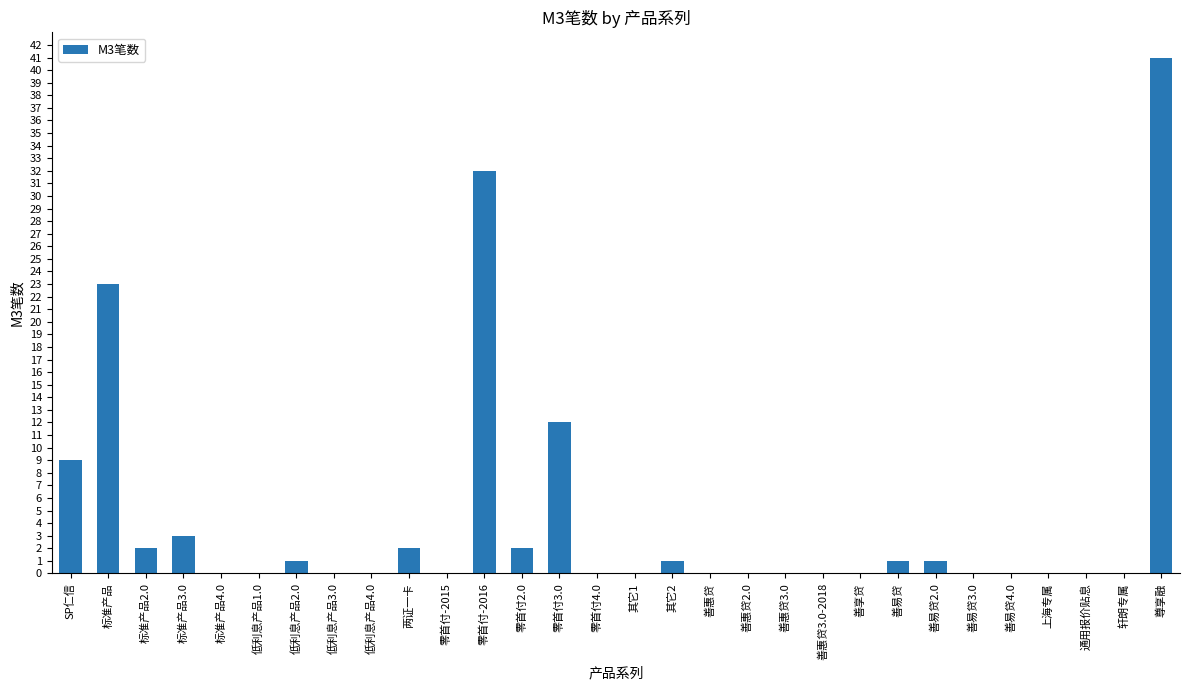

True or false: the data shows -20 at 善惠贷3.0.

False